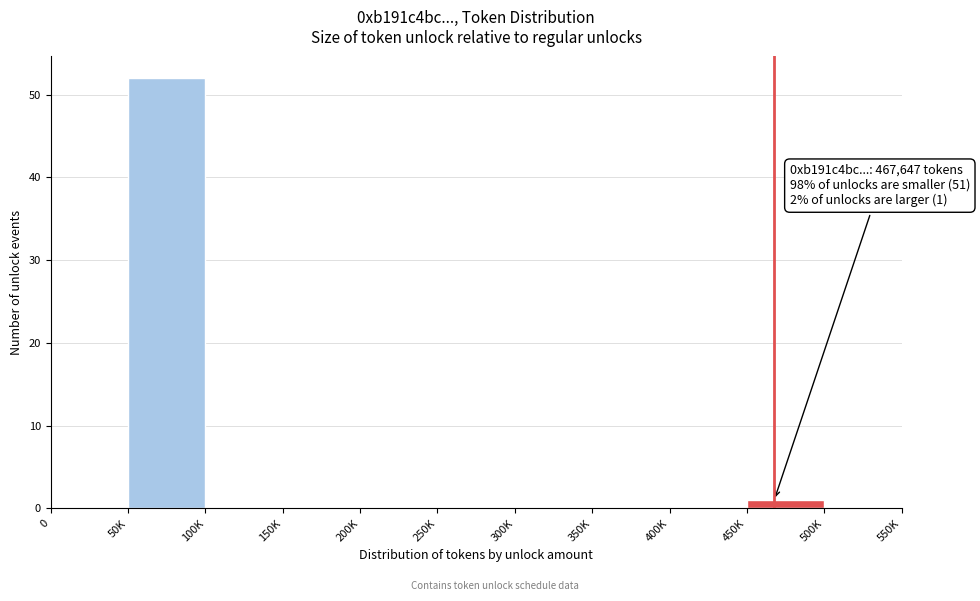

Reading right to left, transcribe all the data shown in this chart.

500K=0	450K=1	400K=0	350K=0	300K=0	250K=0	200K=0	150K=0	100K=0	50K=52	0=0